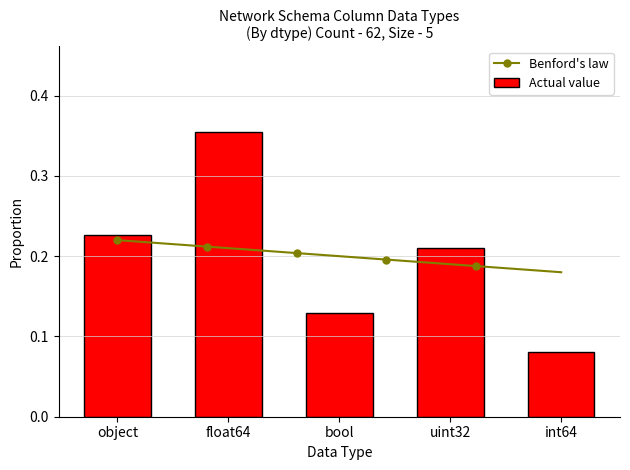

Count the Actual value values in the range 0 to 1.

5